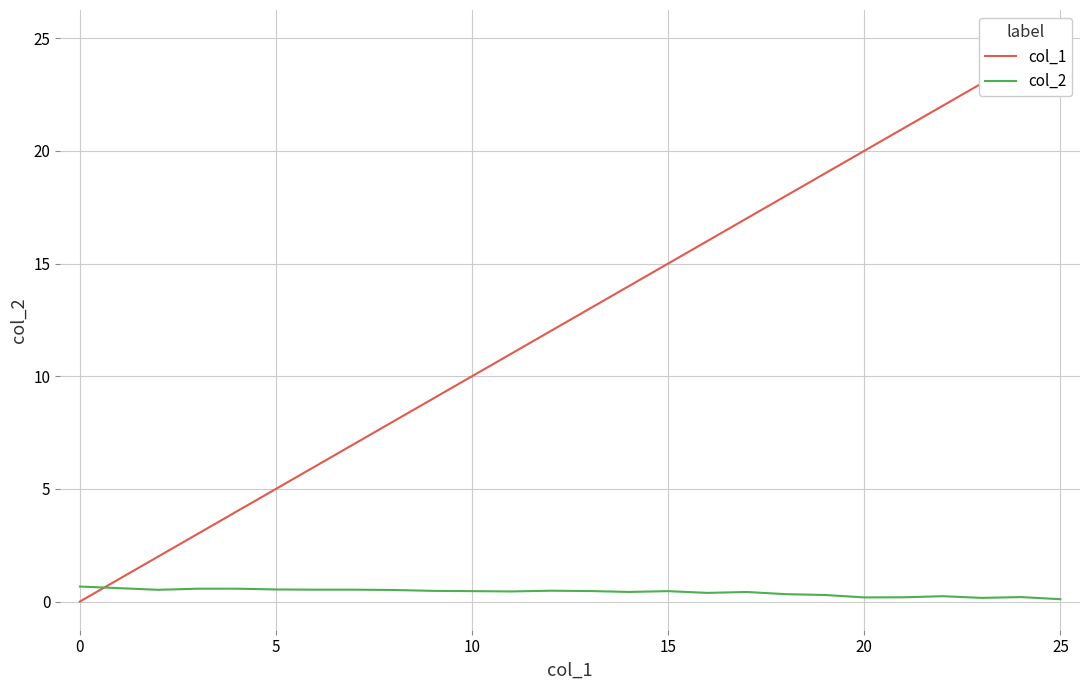

Count the number of data series in this chart.

2